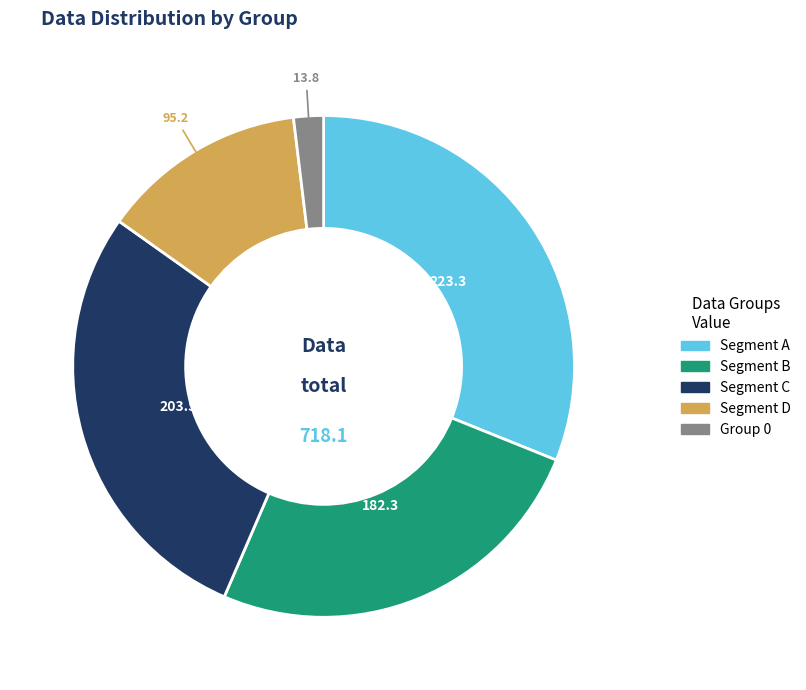

Does any single category account for the majority?

No